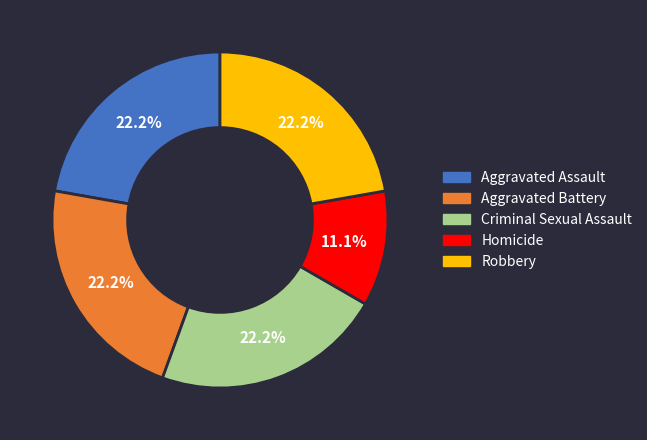

Is there any slice that represents more than half of the pie?

No